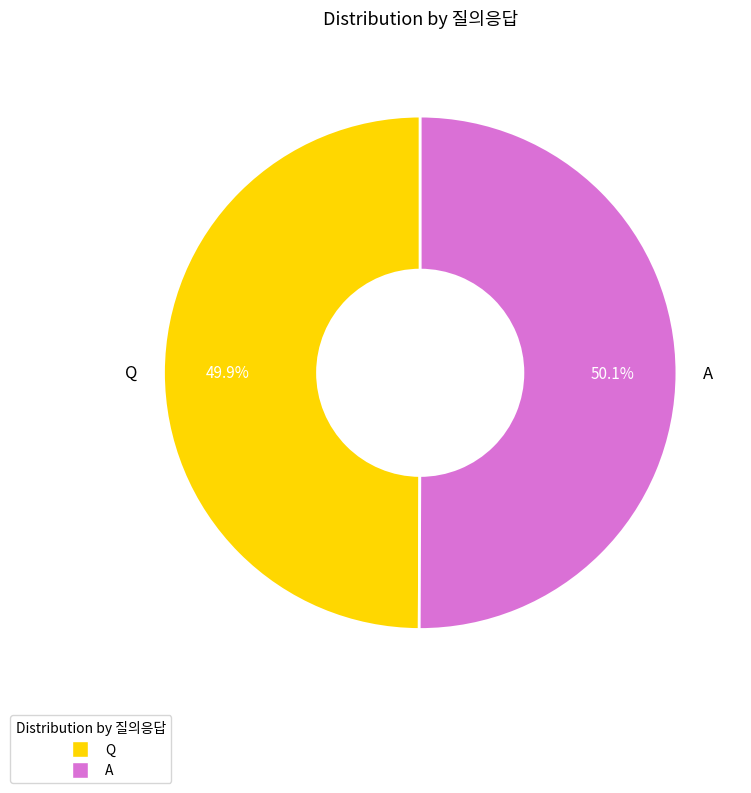

Count the number of slices in the pie.

2